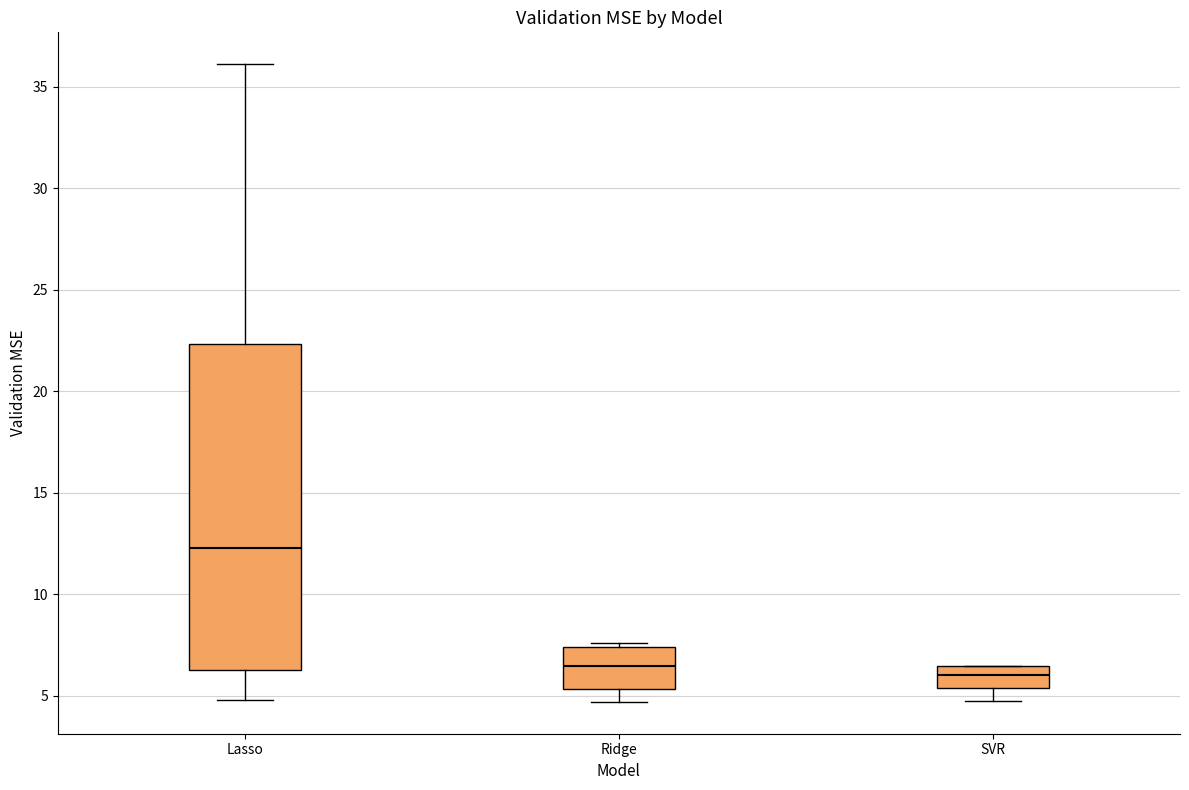

Where does the lower whisker of the box for Lasso end on the y-axis? The values are not printed on the chart, so give them approximately, as read against the axis.

5.0